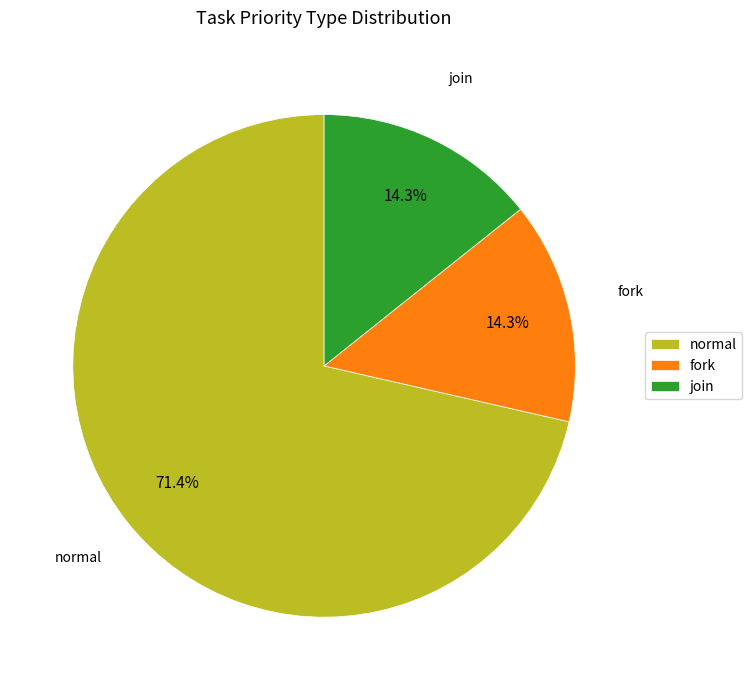

Which slice is the largest?

normal